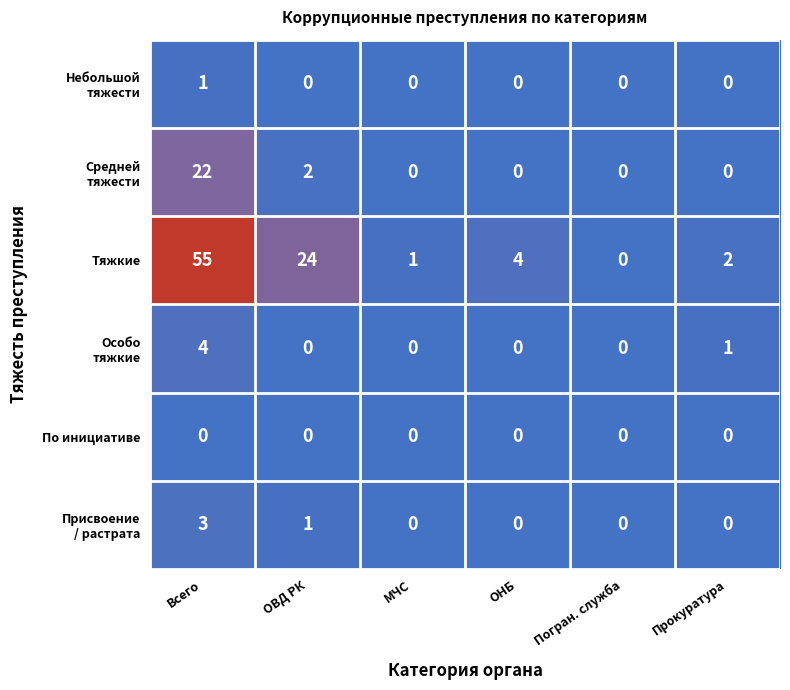

What is the maximum value shown in the chart?

55